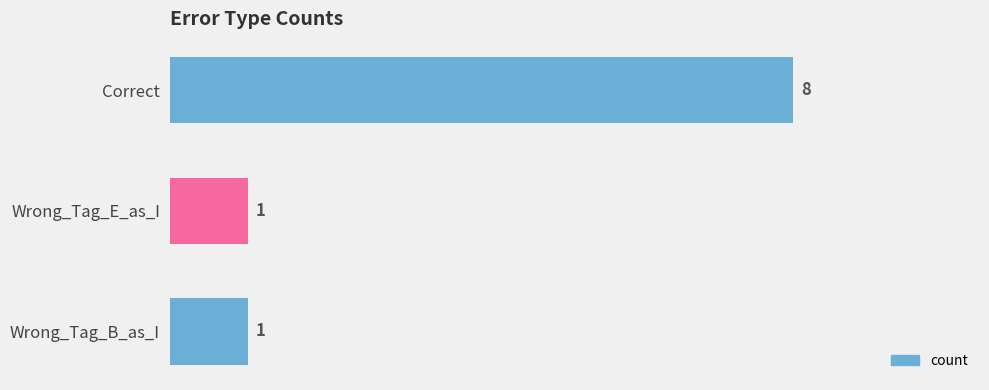

How many values are between 1 and 8?

3